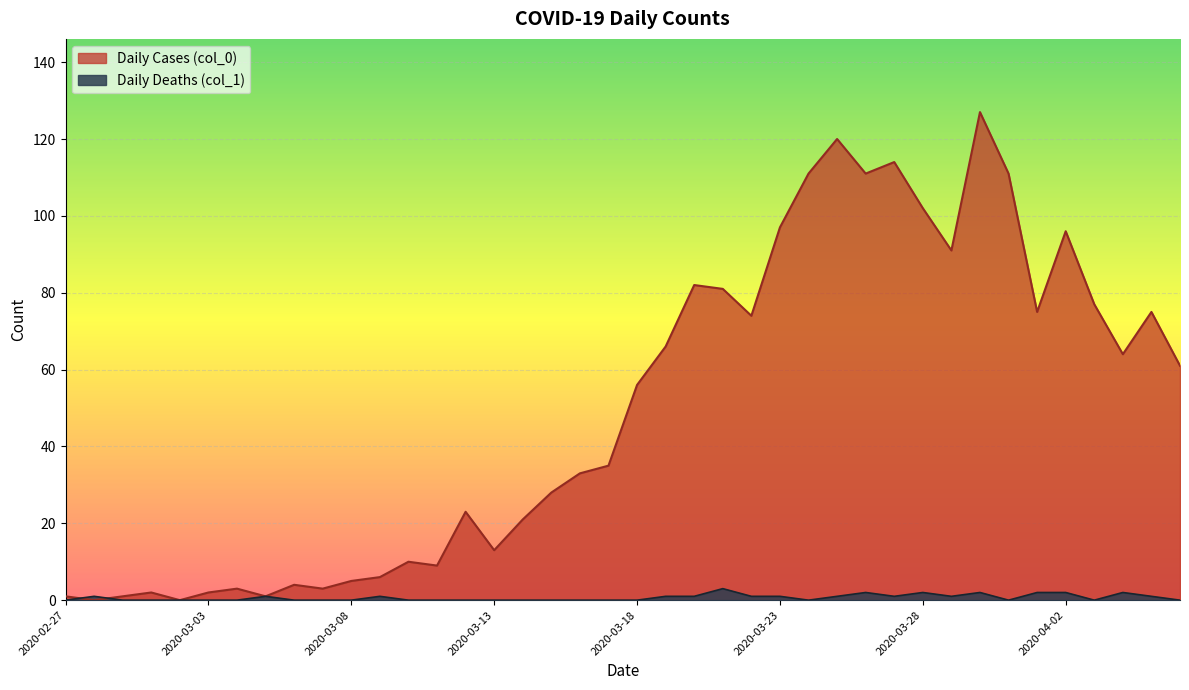

What is the label of the 37th point from the left?

2020-04-03